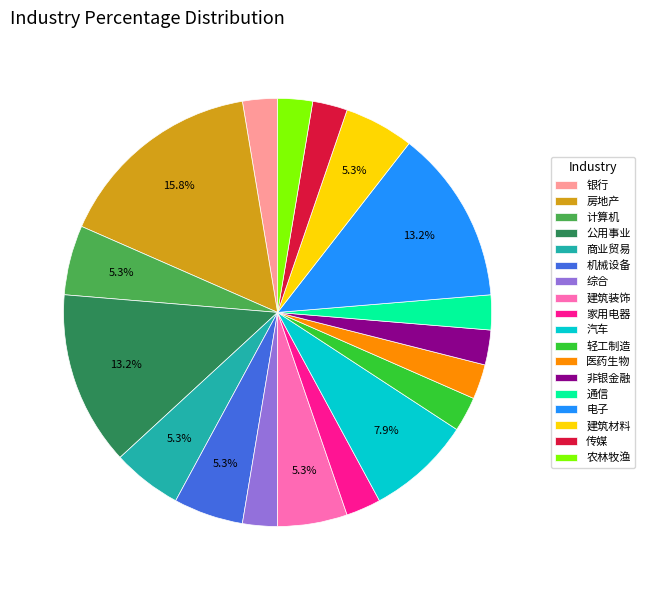

Is there a majority slice in this chart?

No